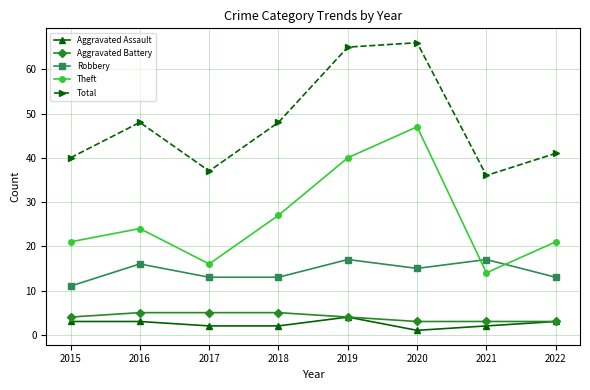

At 2017, list the series in order from largest to smallest.

Total, Theft, Robbery, Aggravated Battery, Aggravated Assault